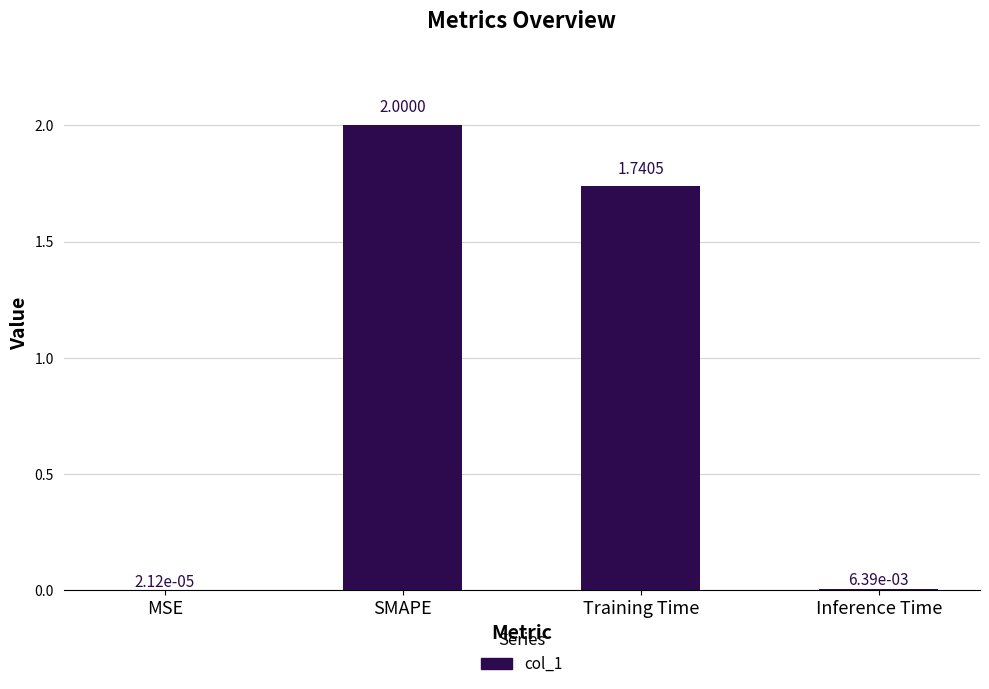

What is the average value?

0.9